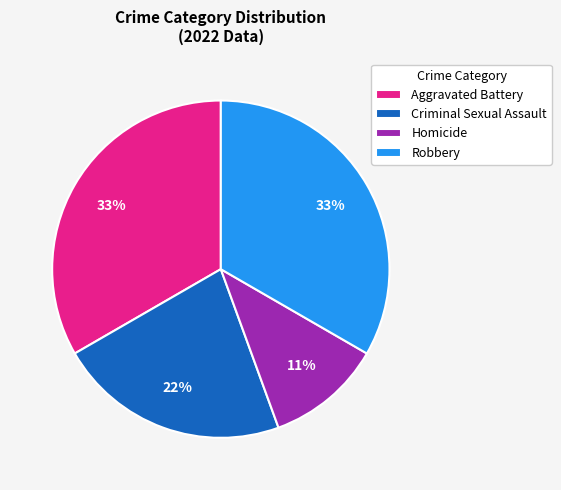

Count the number of slices in the pie.

4